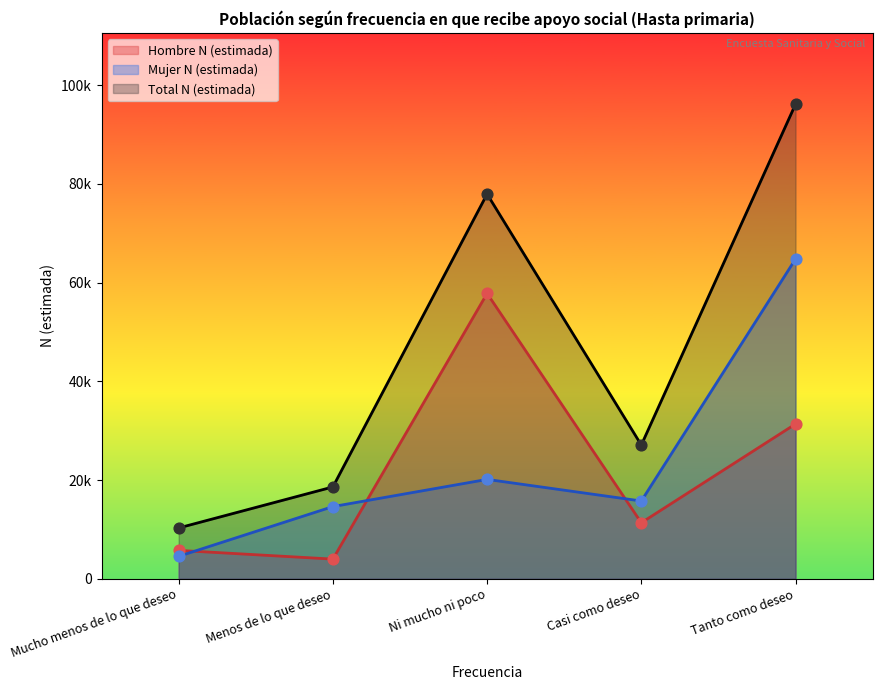

Is the value of Hombre N (estimada) at Mucho menos de lo que deseo greater than the value of Total N (estimada) at Tanto como deseo?

No